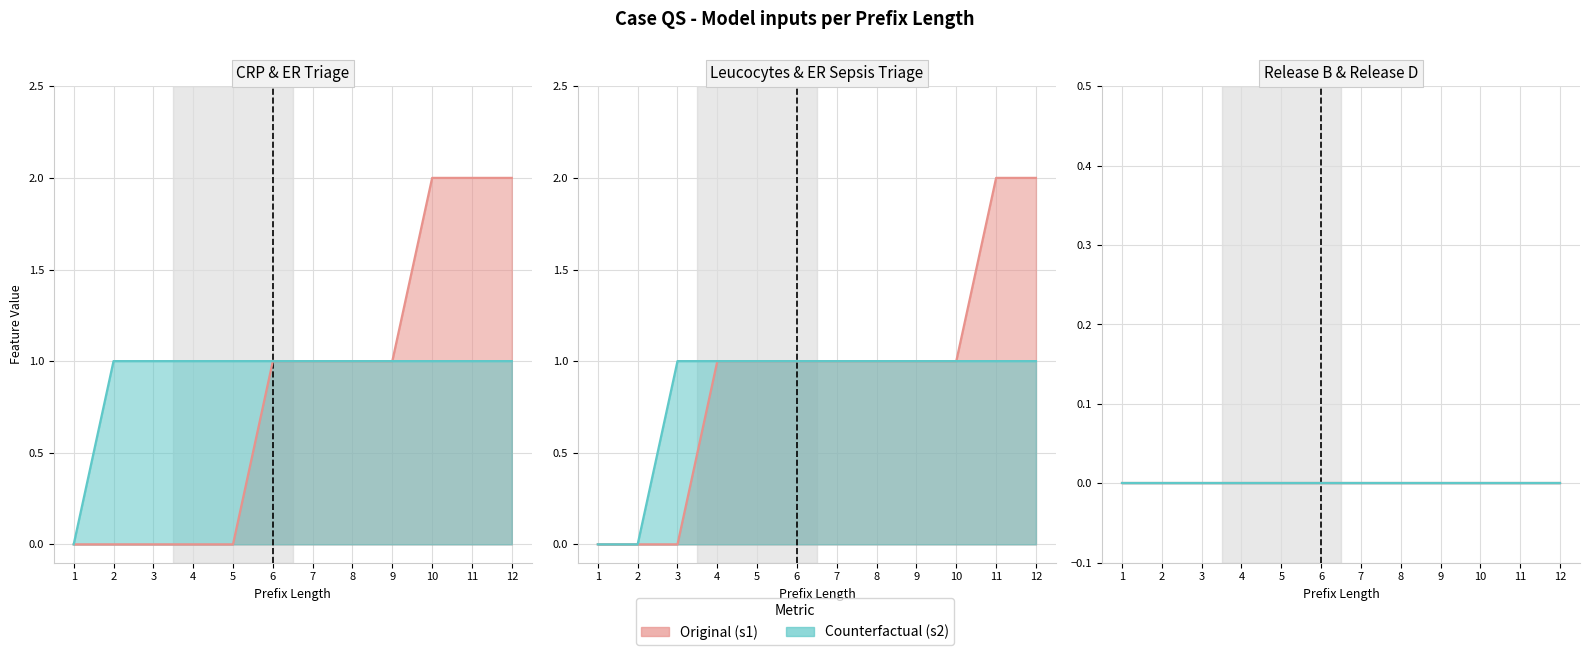

What is the total value across all series at 12?

6